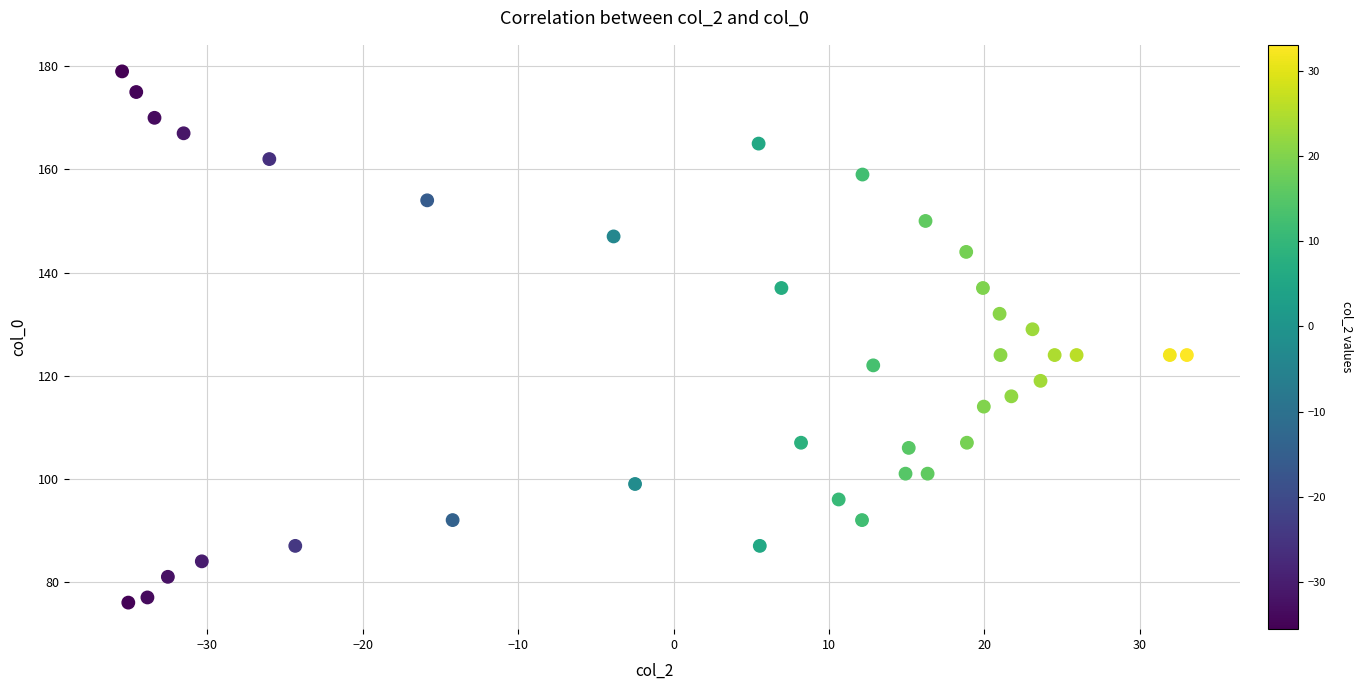

What is the range of Y values (max minus min)?

103